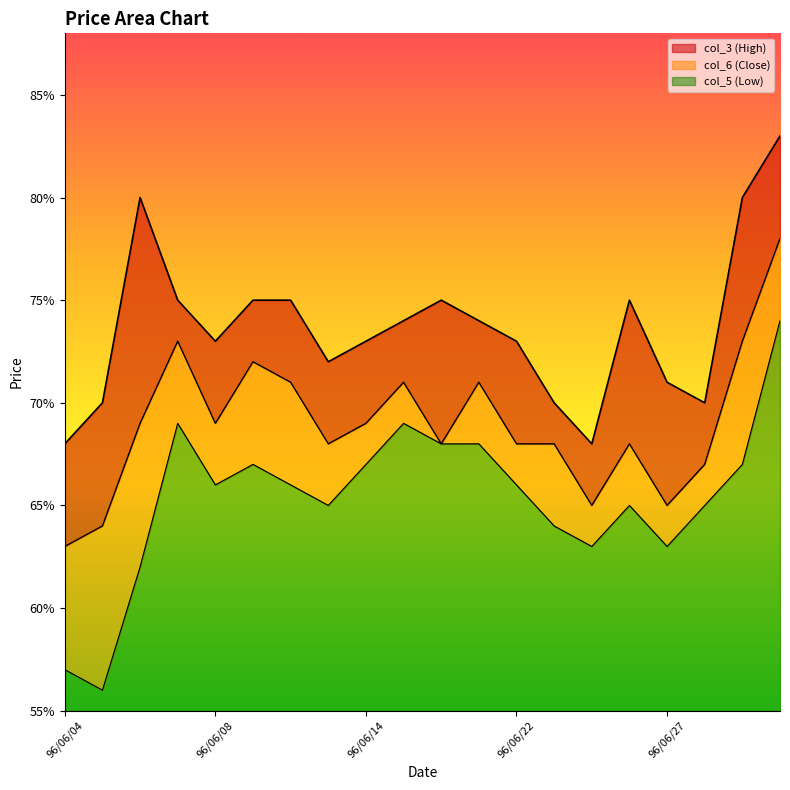

True or false: col_5 (Low) and col_3 (High) cross at least once.

False